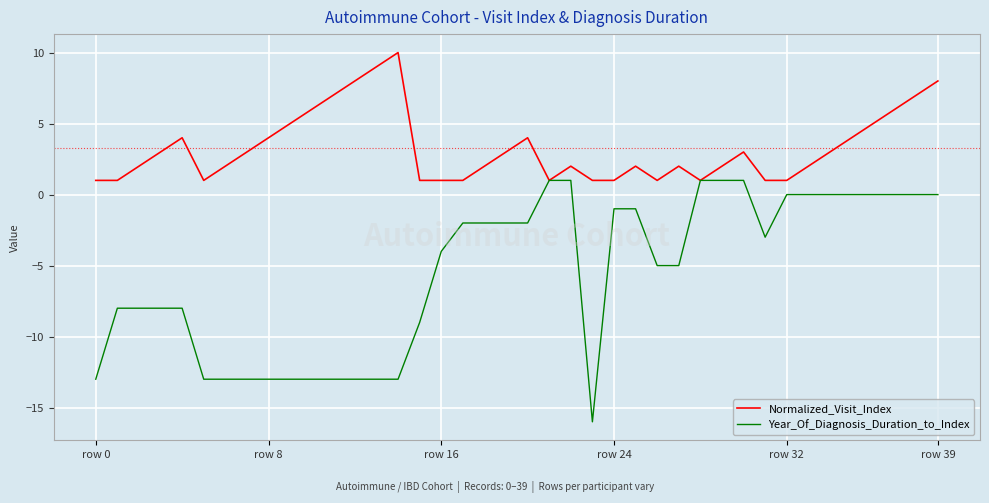

Which series has the largest total across all categories?

Normalized_Visit_Index